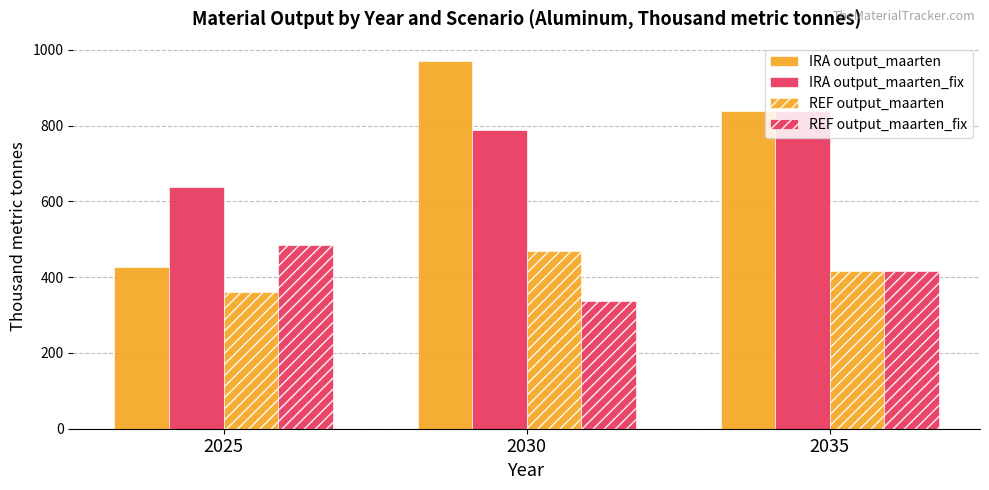

What is the average value of the IRA output_maarten_fix series?

755.7